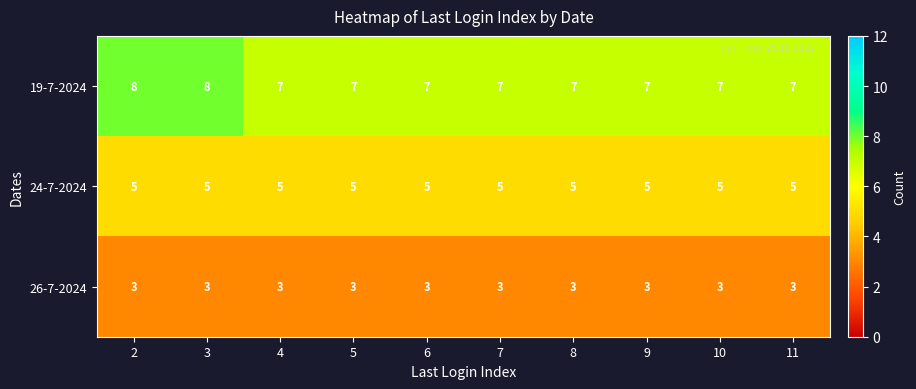

Reading left to right, transcribe all the data shown in this chart.

19-7-2024: 8	8	7	7	7	7	7	7	7	7
24-7-2024: 5	5	5	5	5	5	5	5	5	5
26-7-2024: 3	3	3	3	3	3	3	3	3	3